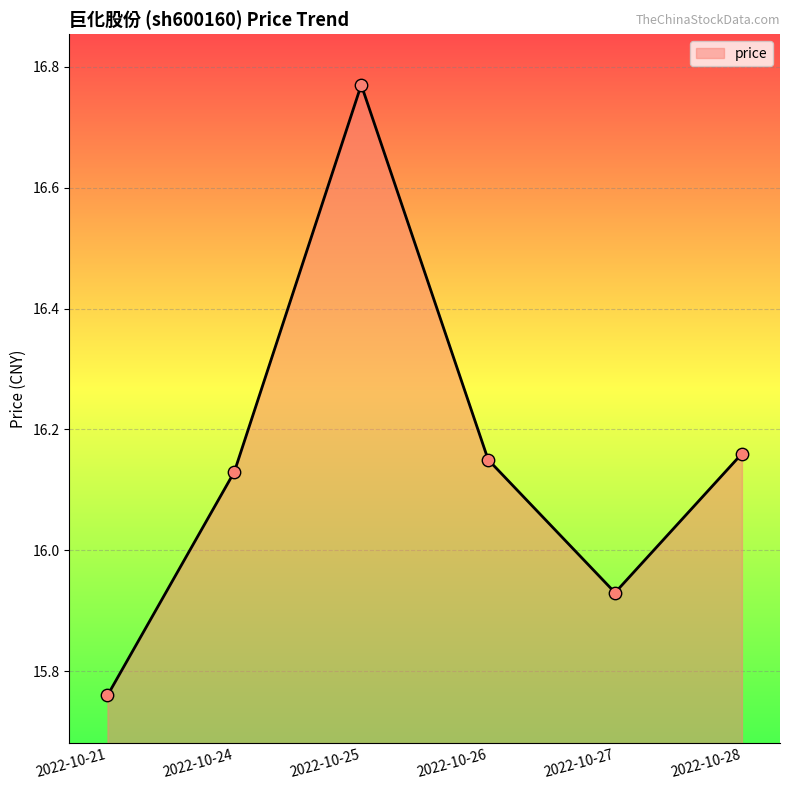

Between 2022-10-26 and 2022-10-27, which is larger?

2022-10-26